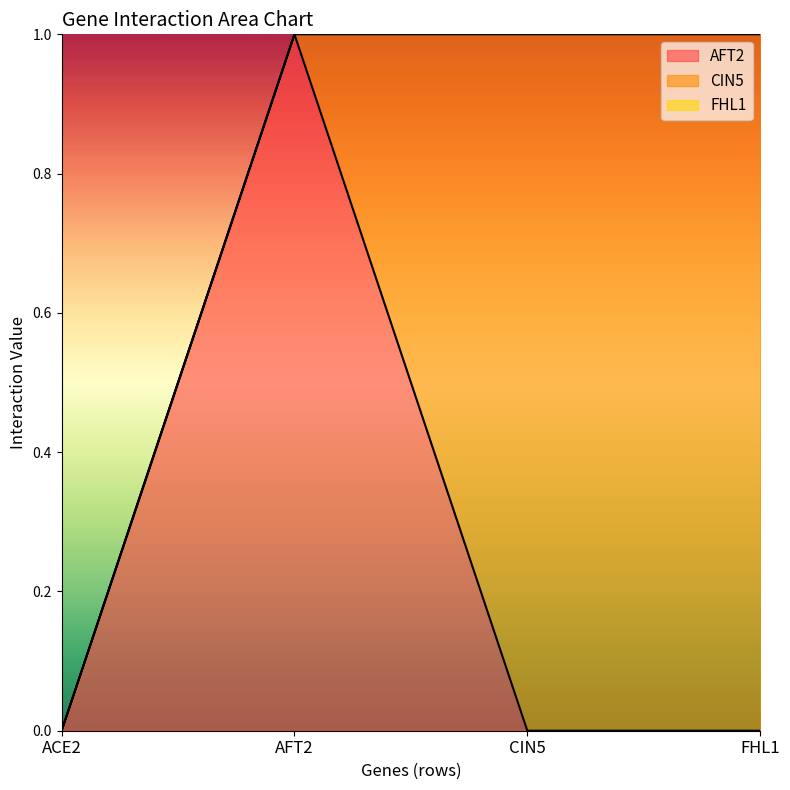

Is it true that AFT2 equals 0 at CIN5?

True